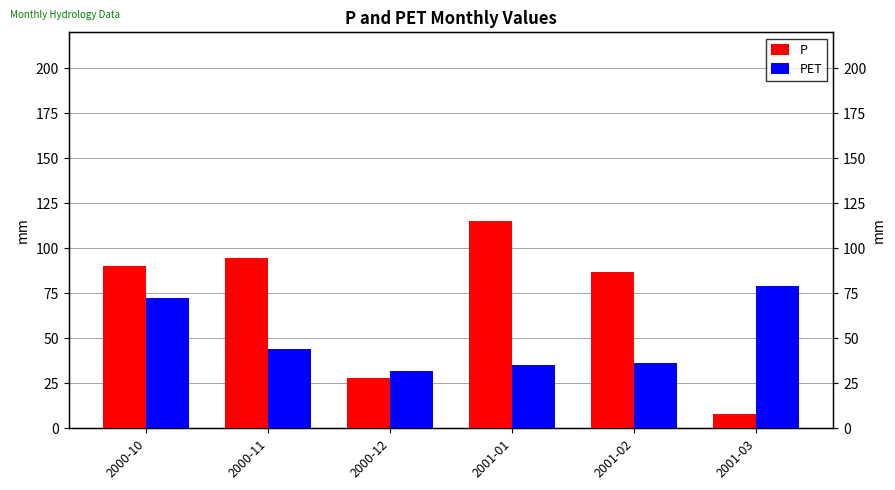

The value of P at 2001-01 is 181.9. True or false?

False